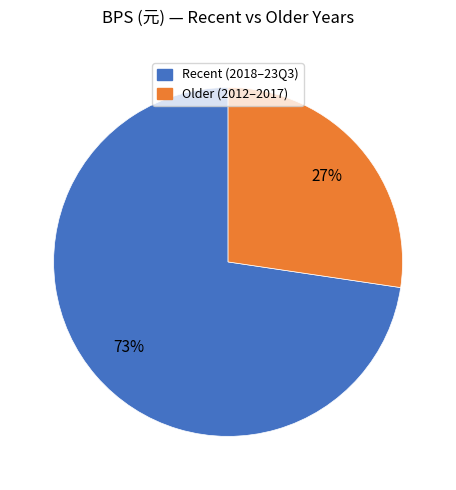

Which has a higher value, Recent (2018–23Q3) or Older (2012–2017)?

Recent (2018–23Q3)